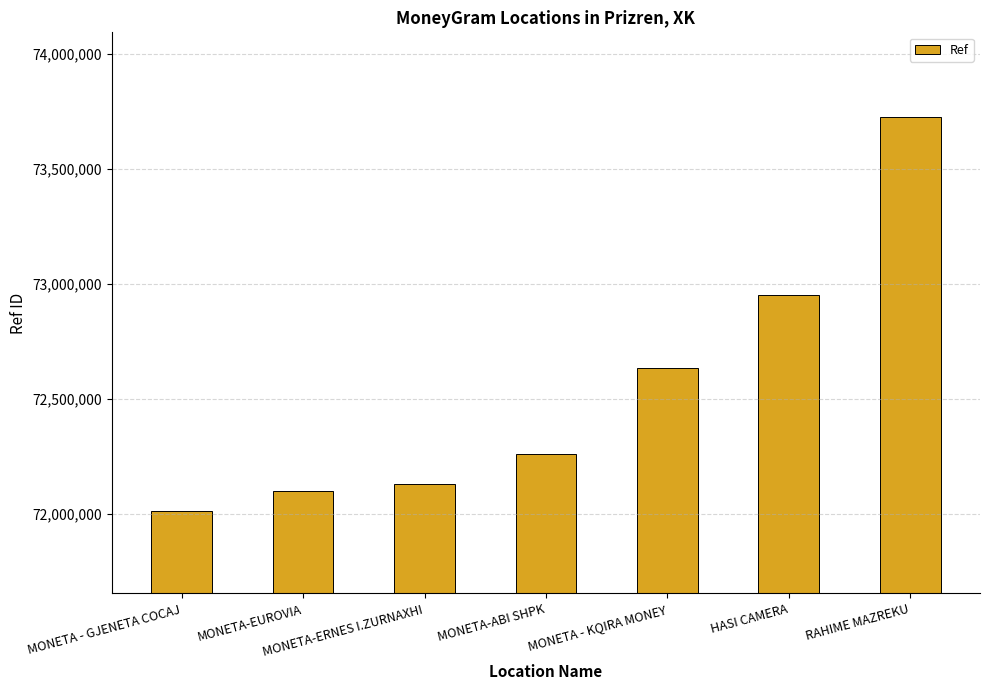

List the labels in order of value, smallest first.

MONETA - GJENETA COCAJ, MONETA-EUROVIA, MONETA-ERNES I.ZURNAXHI, MONETA-ABI SHPK, MONETA - KQIRA MONEY, HASI CAMERA, RAHIME MAZREKU